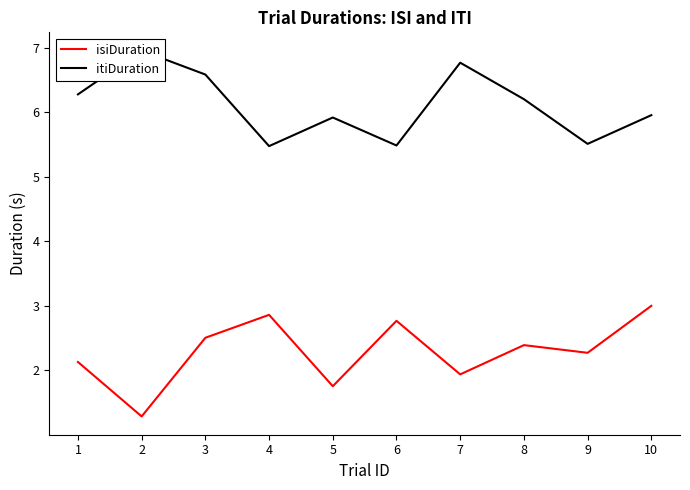

Which label corresponds to the largest value in the chart?

2